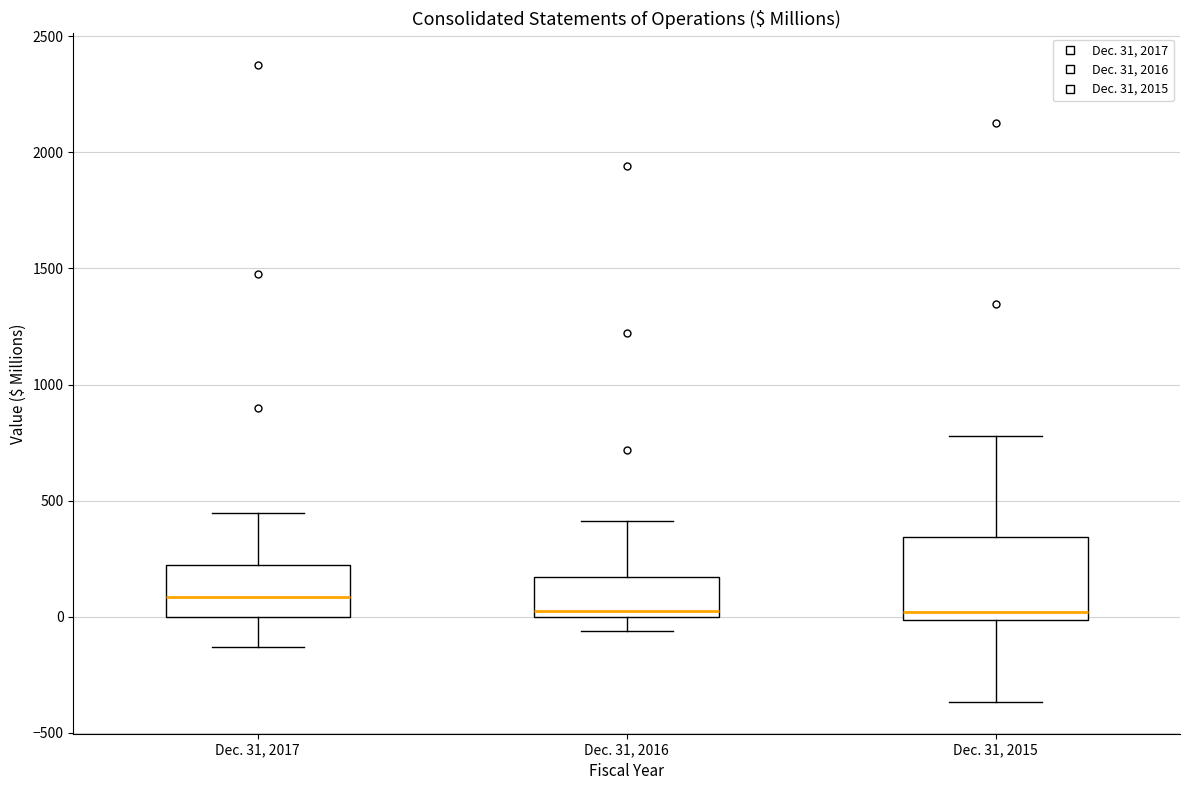

Where is the upper edge of the box for Dec. 31, 2015 on the y-axis? The values are not printed on the chart, so give them approximately, as read against the axis.

350